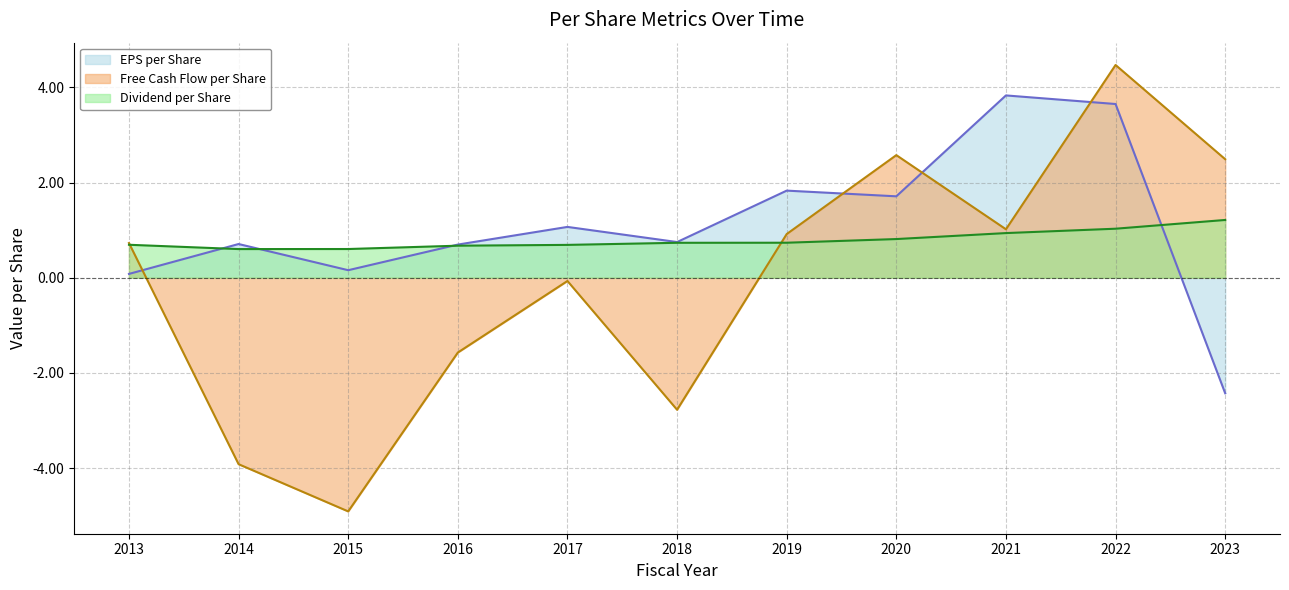

How many data points in Free Cash Flow per Share (line) are above 0?

6